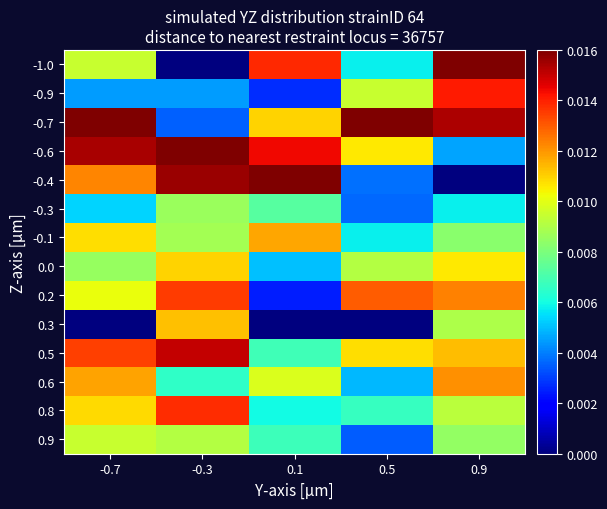

At how many categories does at least one series exceed 0?

5